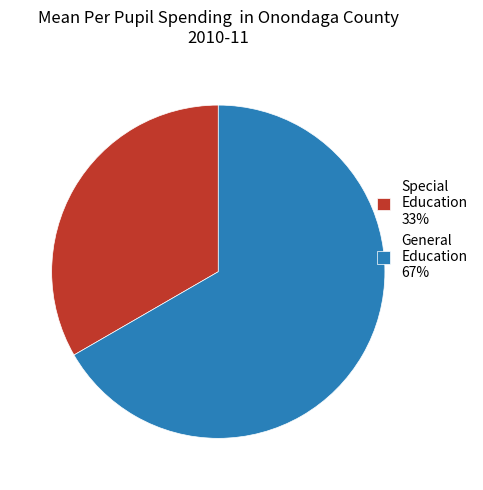

Does any single category account for the majority?

Yes